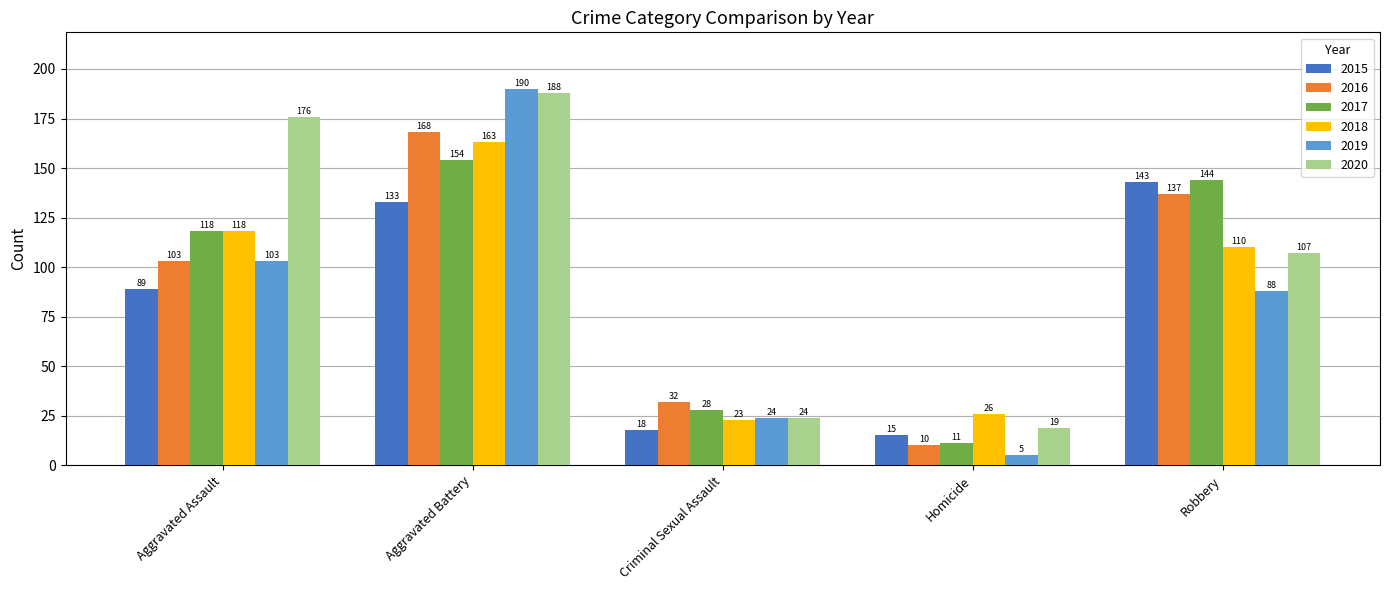

What is the total value across all series at Robbery?

729